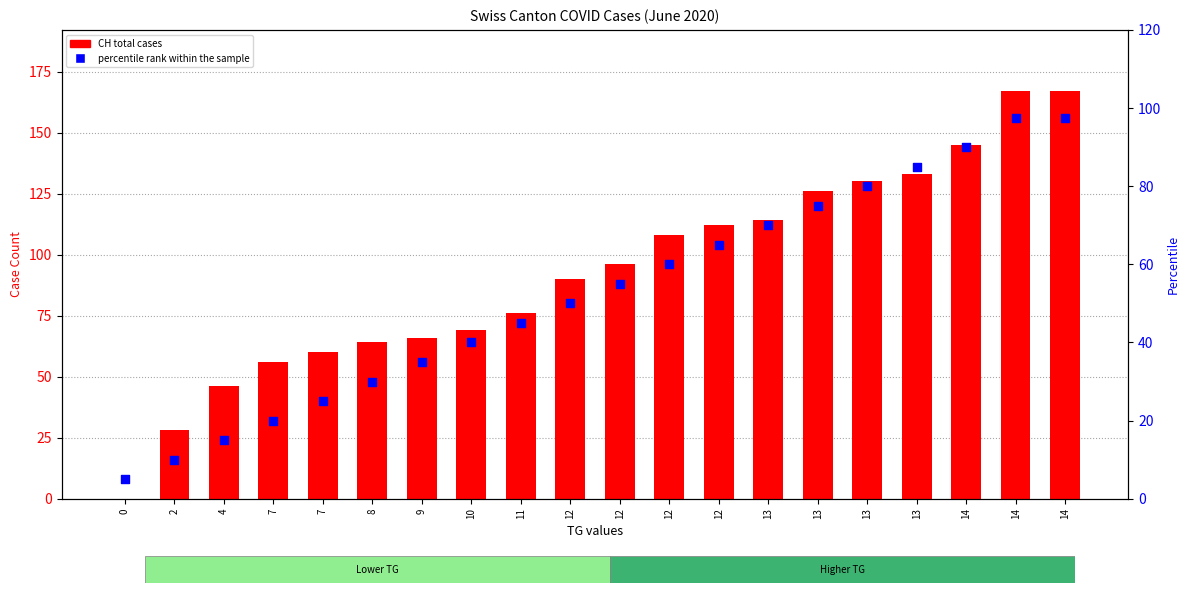

Is the value of CH (total) at 14 greater than the value of percentile rank within the sample at 13?

Yes